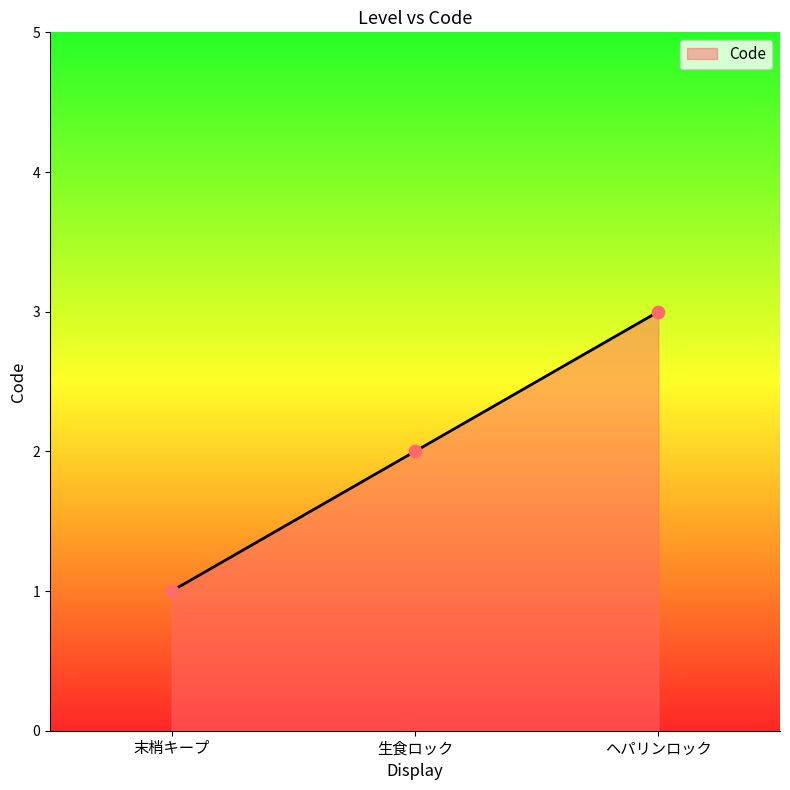

What is the change in value from 末梢キープ to 生食ロック?

+1